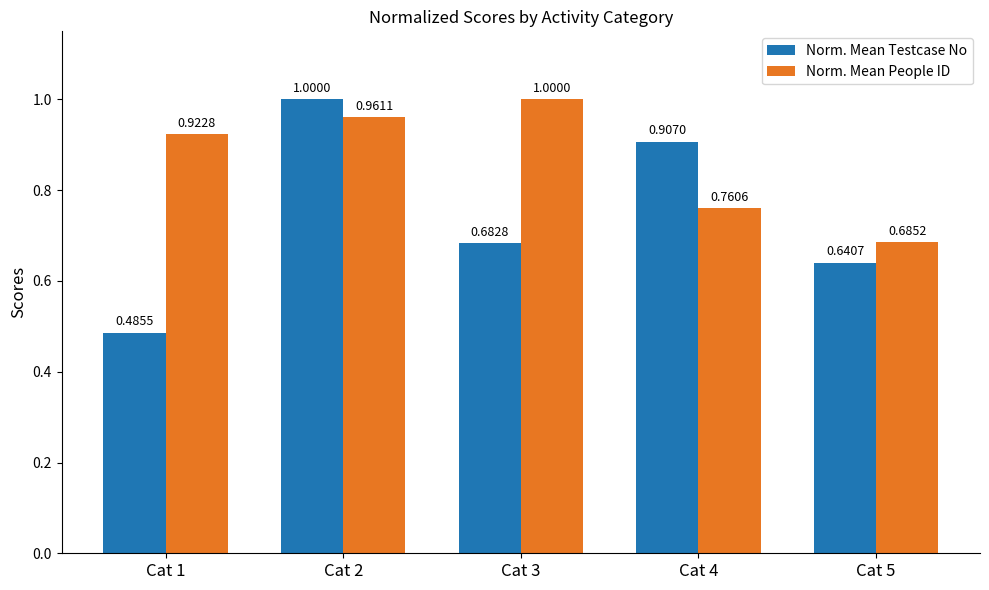

How many Norm. Mean Testcase No values are between 0 and 1?

5